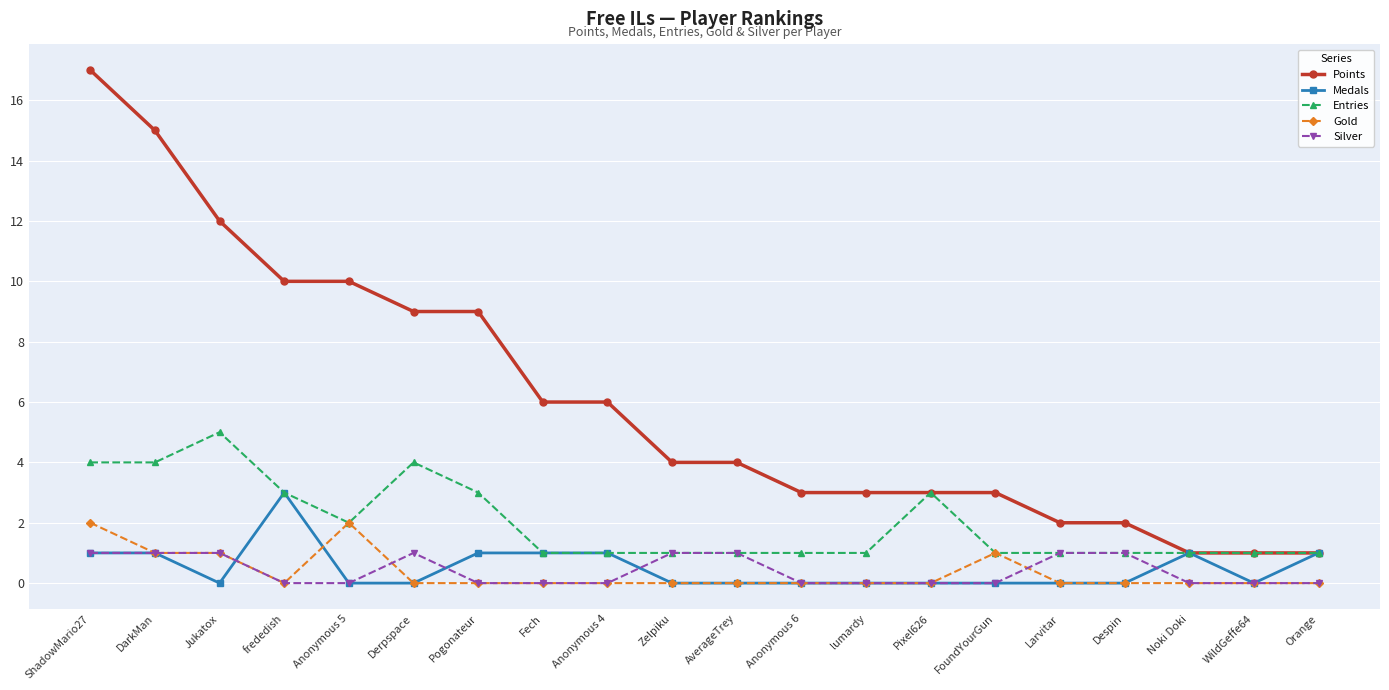

Which series changed the most between Zelpiku and Larvitar?

Points